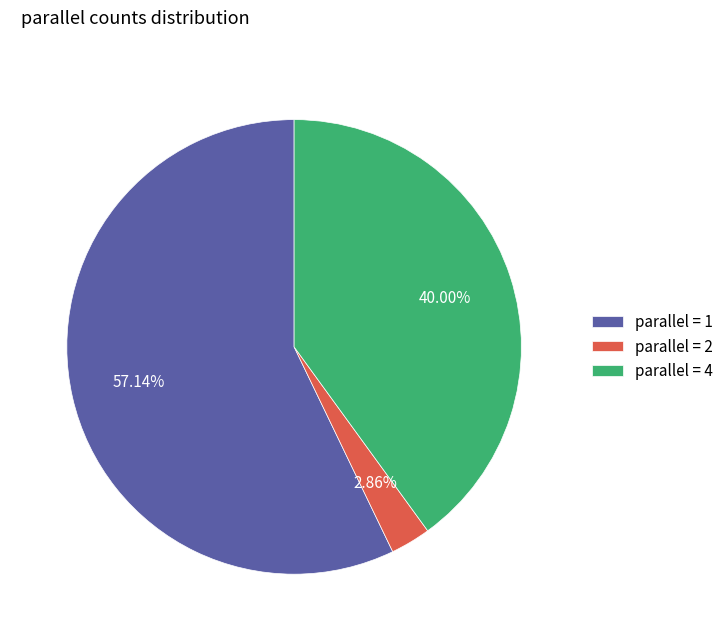

Rank the categories by value from highest to lowest.

parallel = 1, parallel = 4, parallel = 2